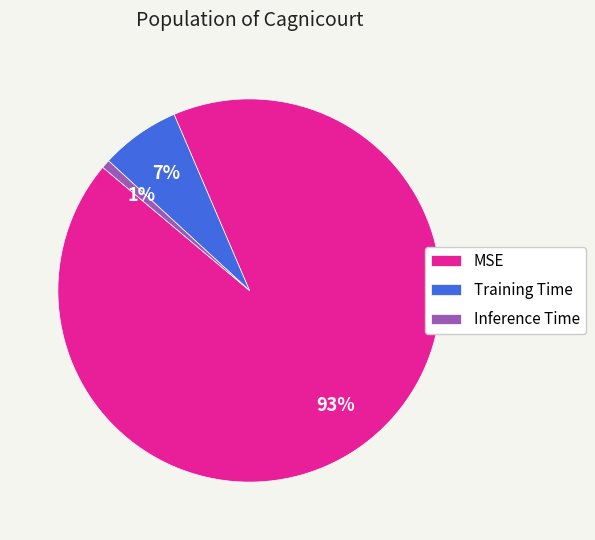

Which has a higher value, MSE or Inference Time?

MSE